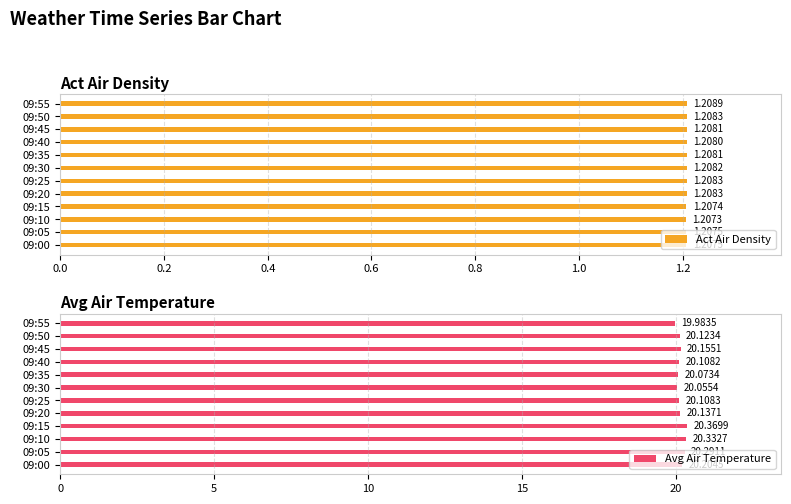

What is the sum of all Act Air Density values?

14.5